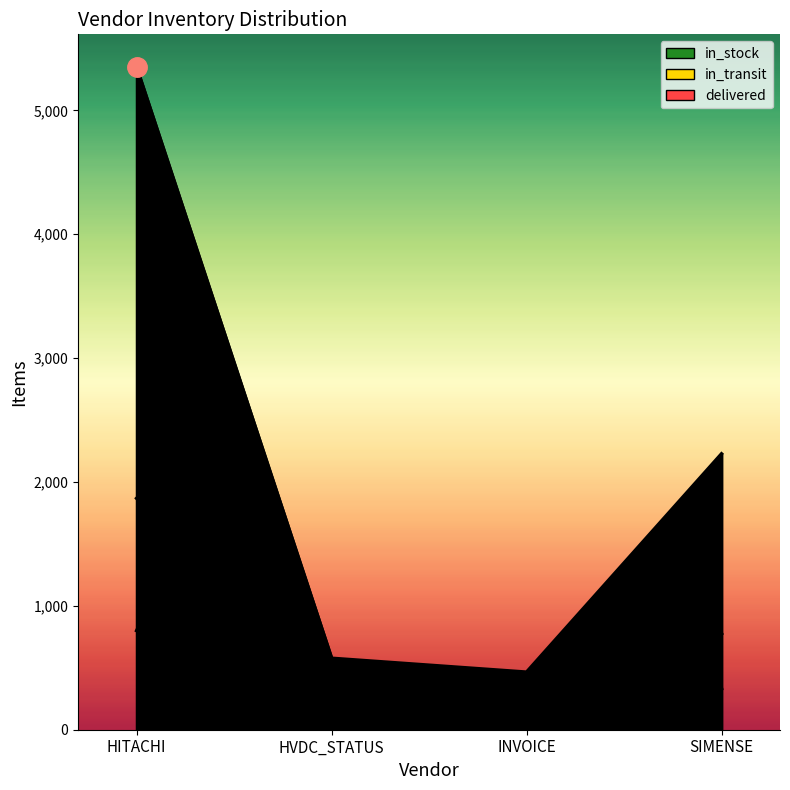

What is the value of the in_transit point at the 3rd from the left?

465